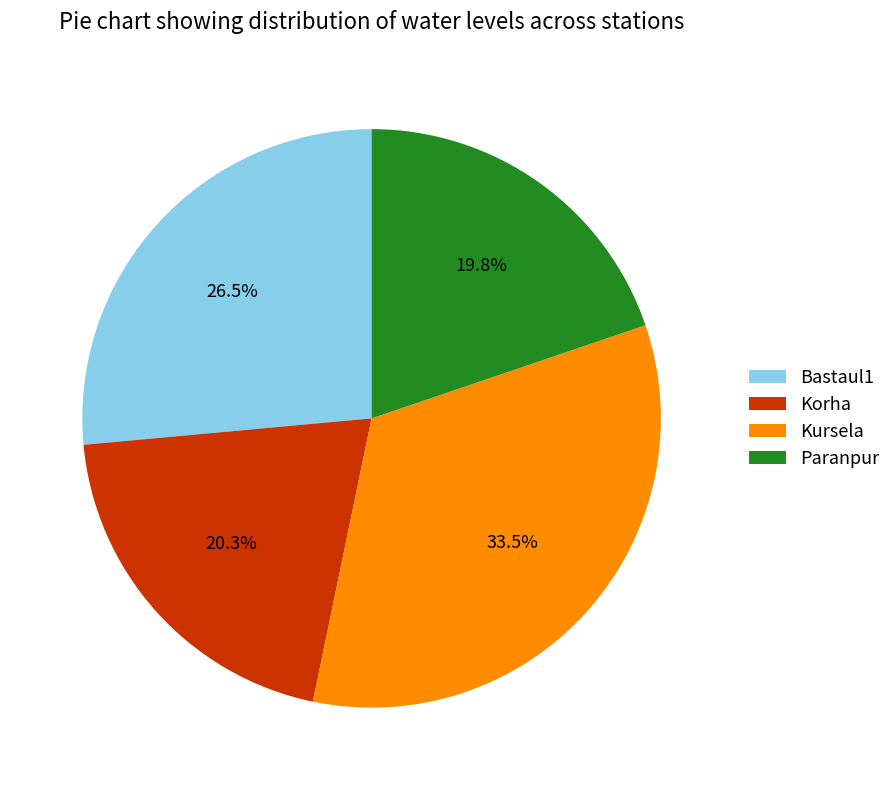

Combined, do Kursela and Korha account for over 50%?

Yes